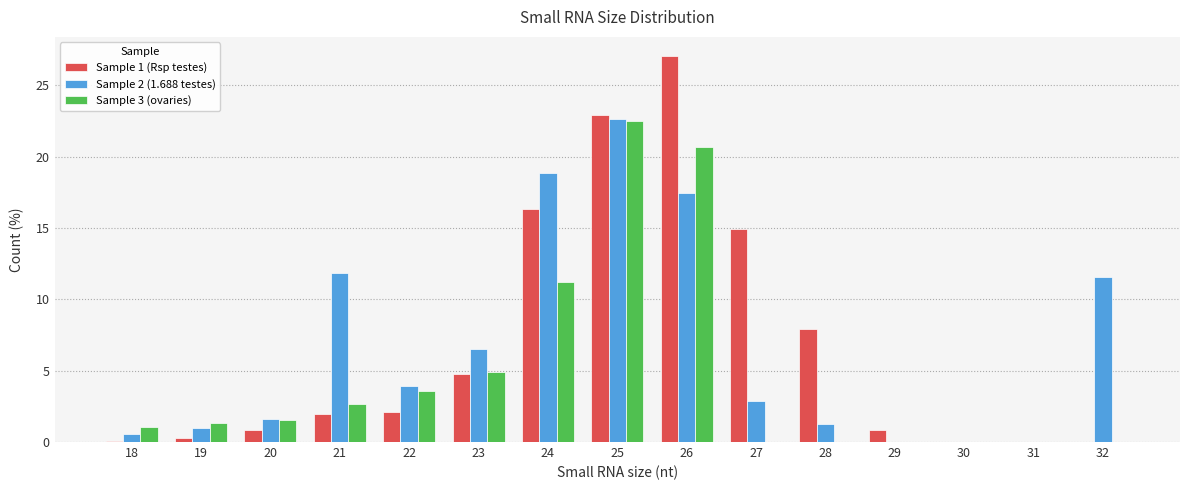

At which category is the sum across all series the highest?

25